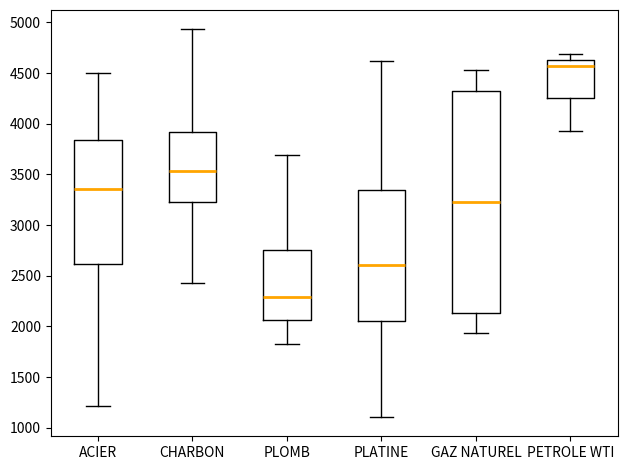

Reading left to right, read every box against the y-axis: the position of its median line, the range the box covers, and the ends of its whiskers. The values are not printed on the chart, so give them approximately, as read against the axis.

ACIER: median 3350, box 2600 to 3850, whiskers 1200 to 4500
CHARBON: median 3550, box 3250 to 3900, whiskers 2450 to 4950
PLOMB: median 2300, box 2050 to 2750, whiskers 1850 to 3700
PLATINE: median 2600, box 2050 to 3350, whiskers 1100 to 4600
GAZ NATUREL: median 3250, box 2150 to 4350, whiskers 1950 to 4550
PETROLE WTI: median 4550, box 4250 to 4650, whiskers 3950 to 4700